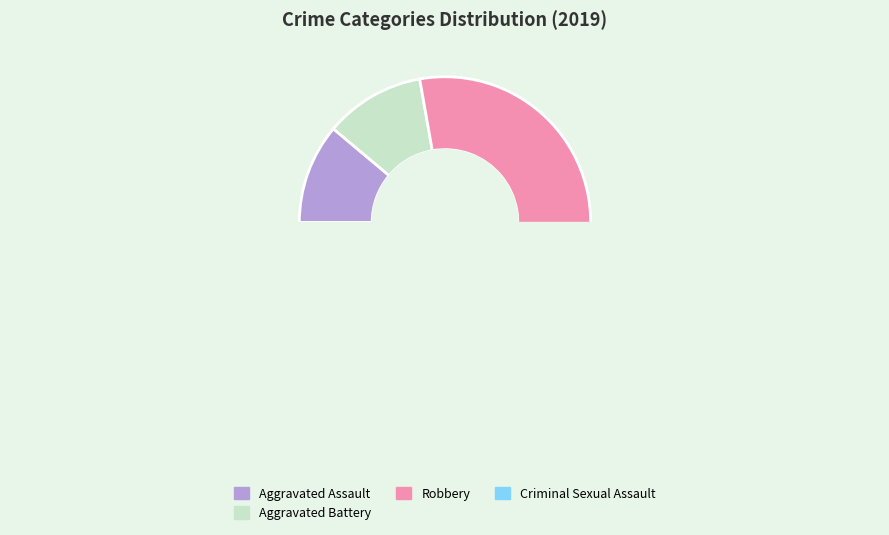

True or false: Aggravated Assault accounts for 11% of the total.

True